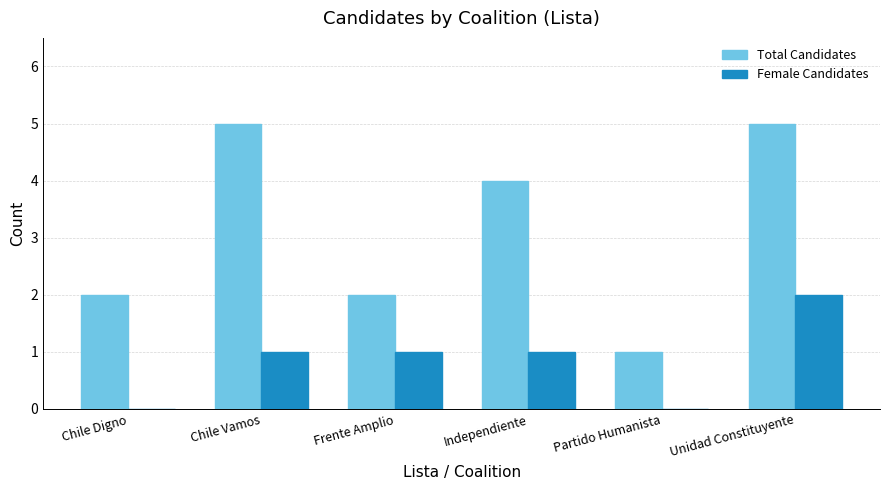

Read the Total Candidates value at Chile Vamos.

5